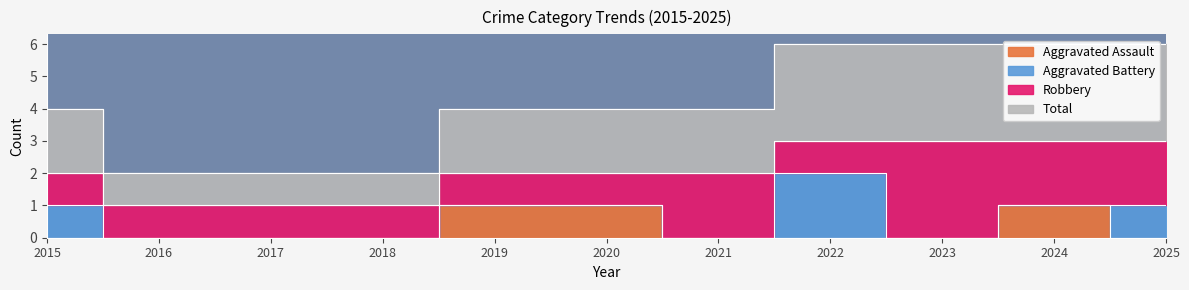

At how many categories does at least one series exceed 2?

4